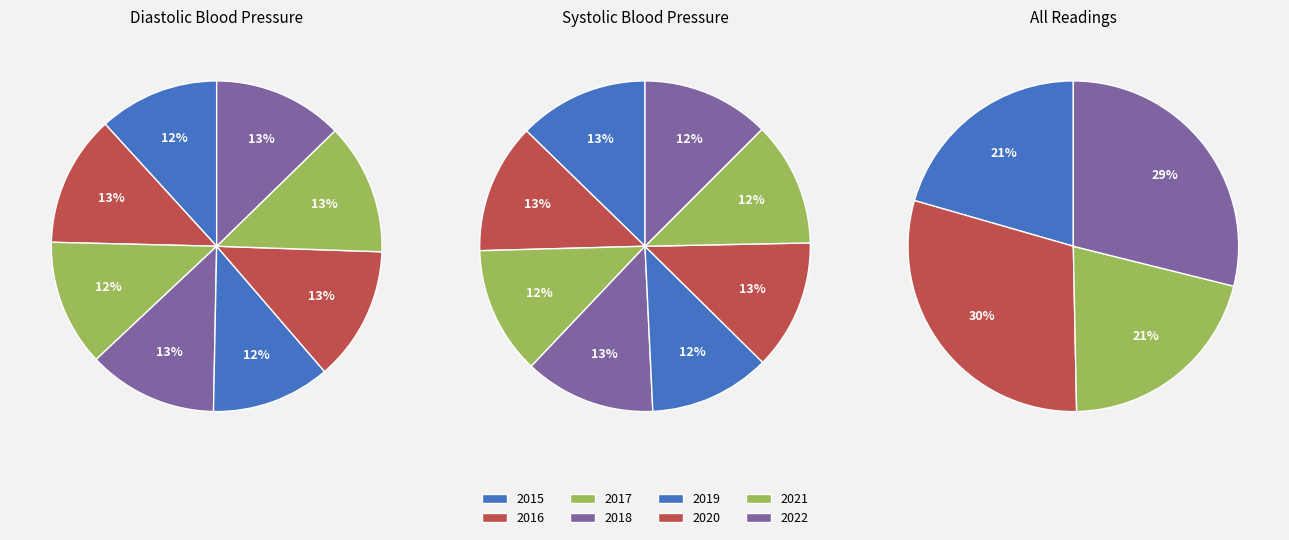

What percentage is NOT represented by 2015?

88.2%